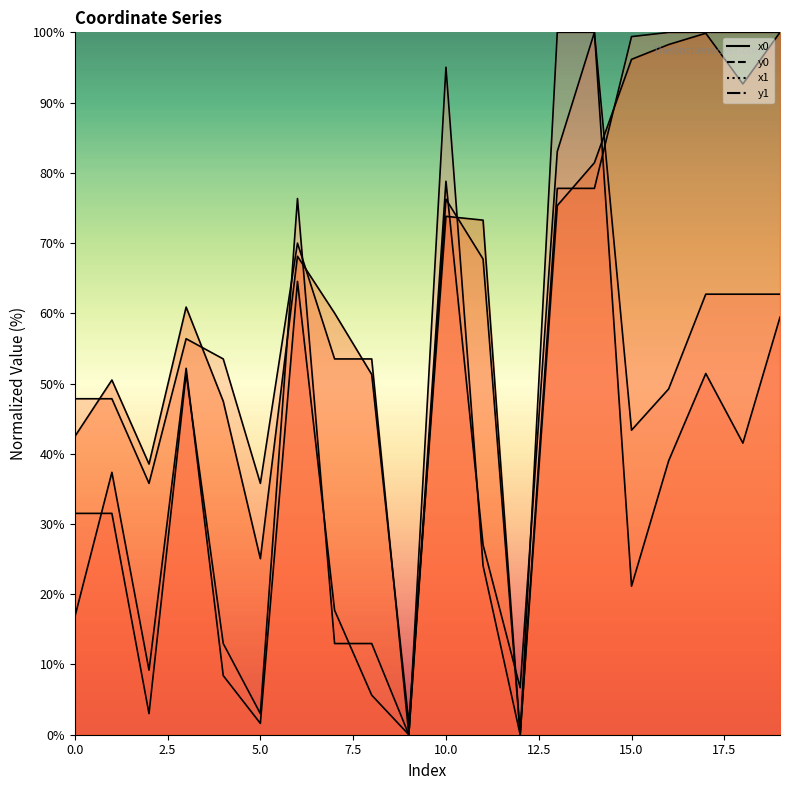

What is the sum of the y1 values at 7 and 19?

160.0